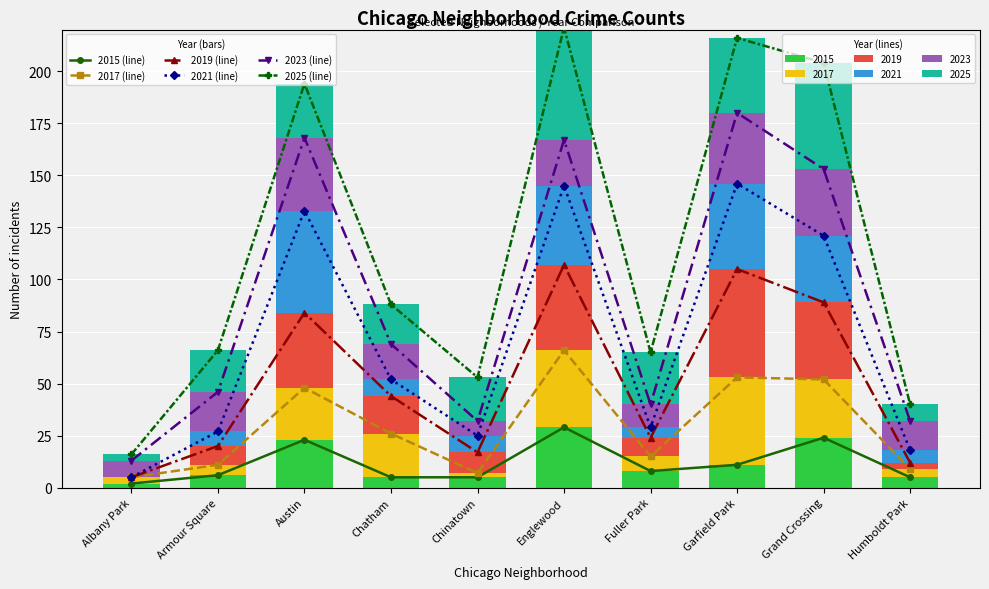

What are all the series names shown in the legend?

2015 (line), 2017 (line), 2019 (line), 2021 (line), 2023 (line), 2025 (line)